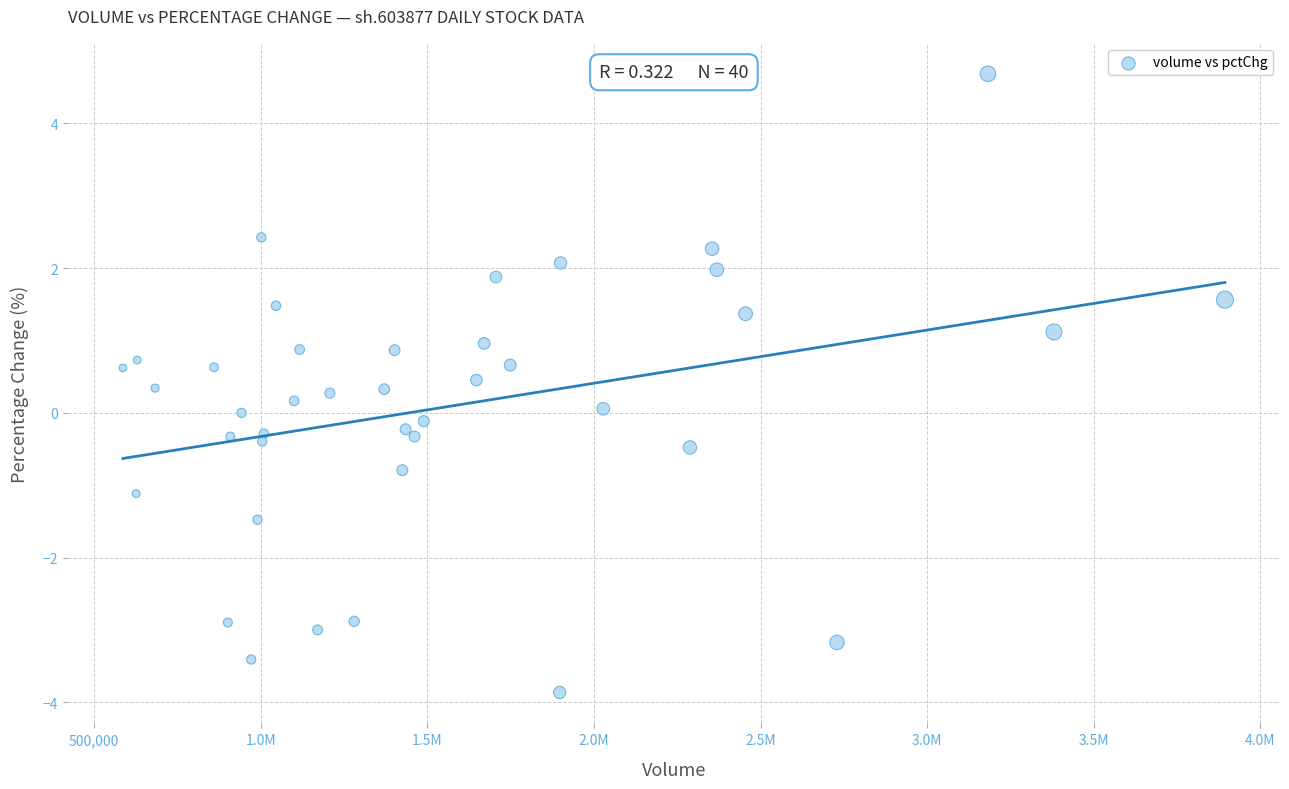

What is the range of Y values (max minus min)?

8.5